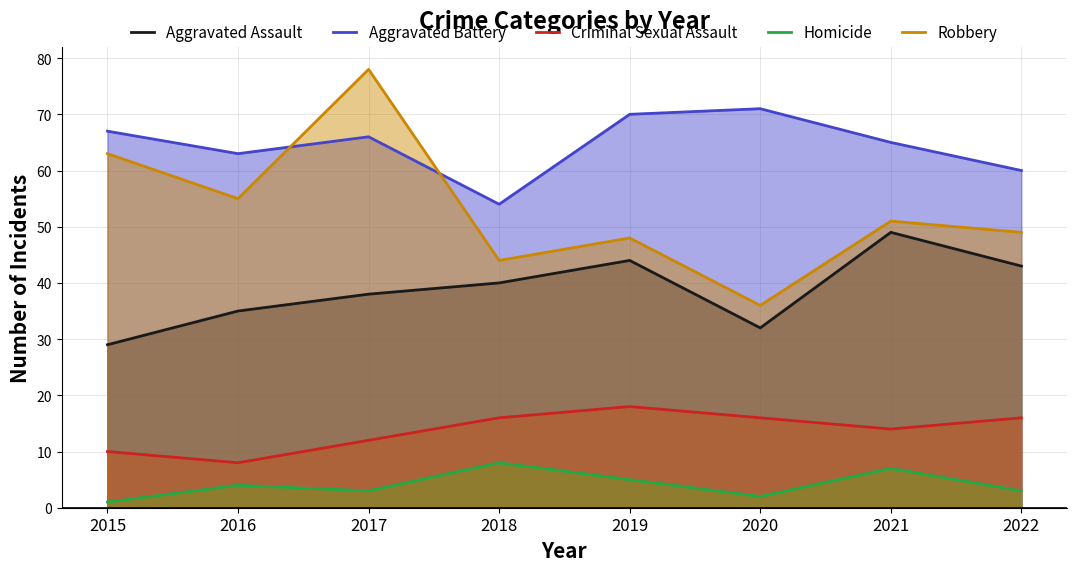

Reading right to left, list all the values displayed in this chart.

Aggravated Assault: 2022=43	2021=49	2020=32	2019=44	2018=40	2017=38	2016=35	2015=29
Aggravated Battery: 2022=60	2021=65	2020=71	2019=70	2018=54	2017=66	2016=63	2015=67
Criminal Sexual Assault: 2022=16	2021=14	2020=16	2019=18	2018=16	2017=12	2016=8	2015=10
Homicide: 2022=3	2021=7	2020=2	2019=5	2018=8	2017=3	2016=4	2015=1
Robbery: 2022=49	2021=51	2020=36	2019=48	2018=44	2017=78	2016=55	2015=63